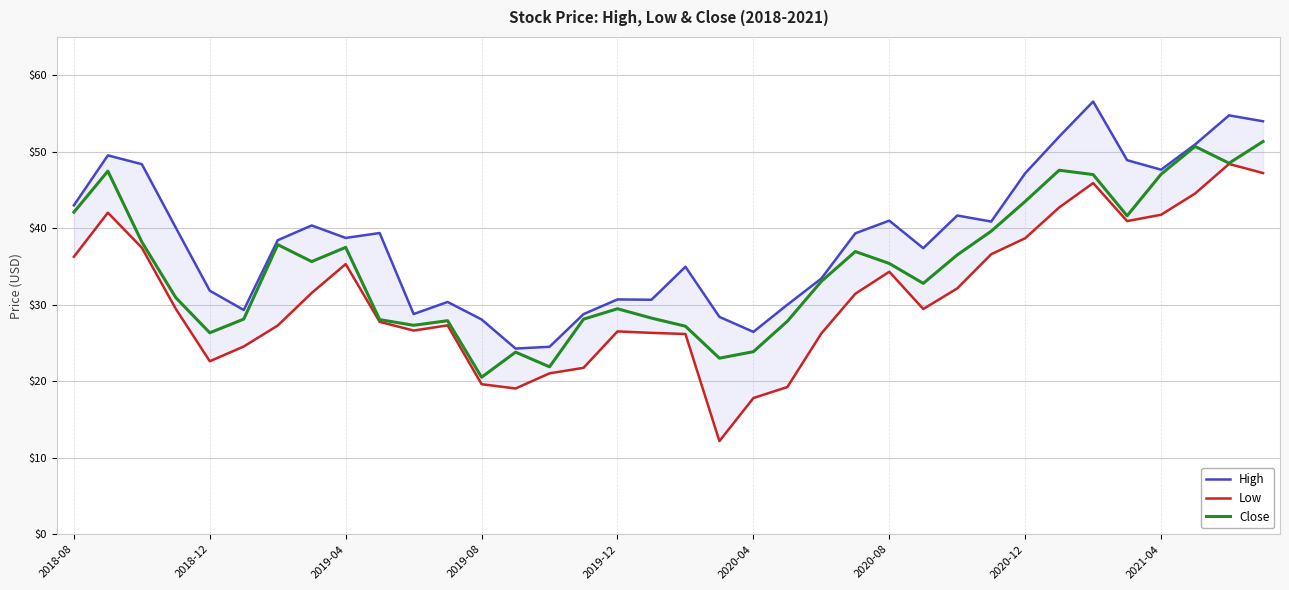

What is the minimum value shown in the chart?

12.2